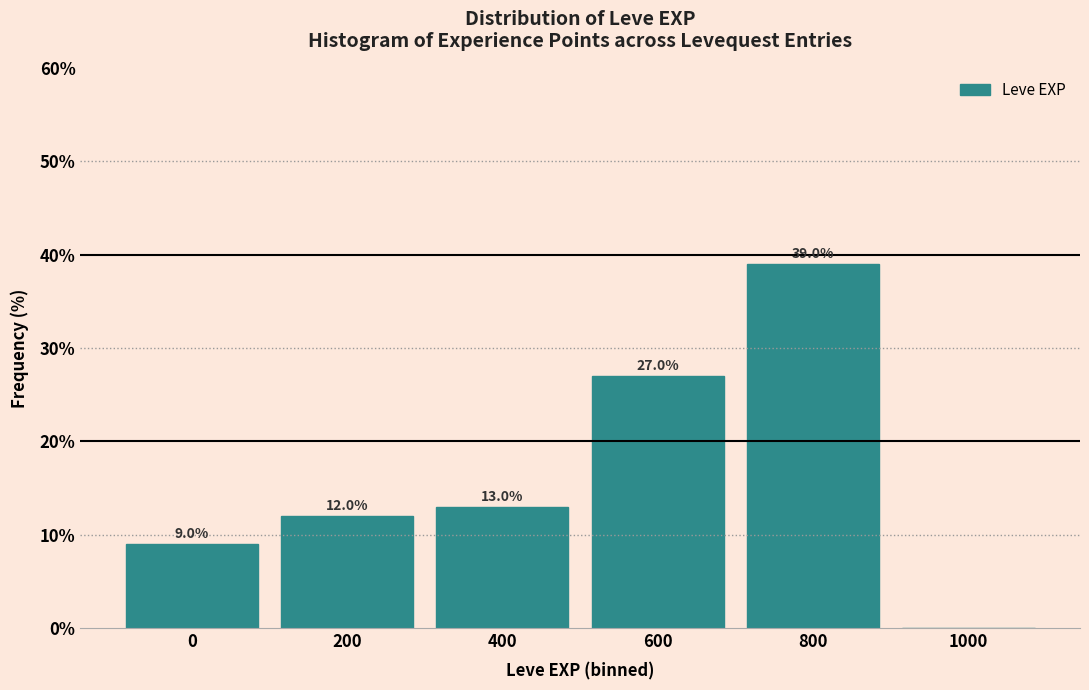

Reading right to left, list all the values displayed in this chart.

1000=0	800=39	600=27	400=13	200=12	0=9